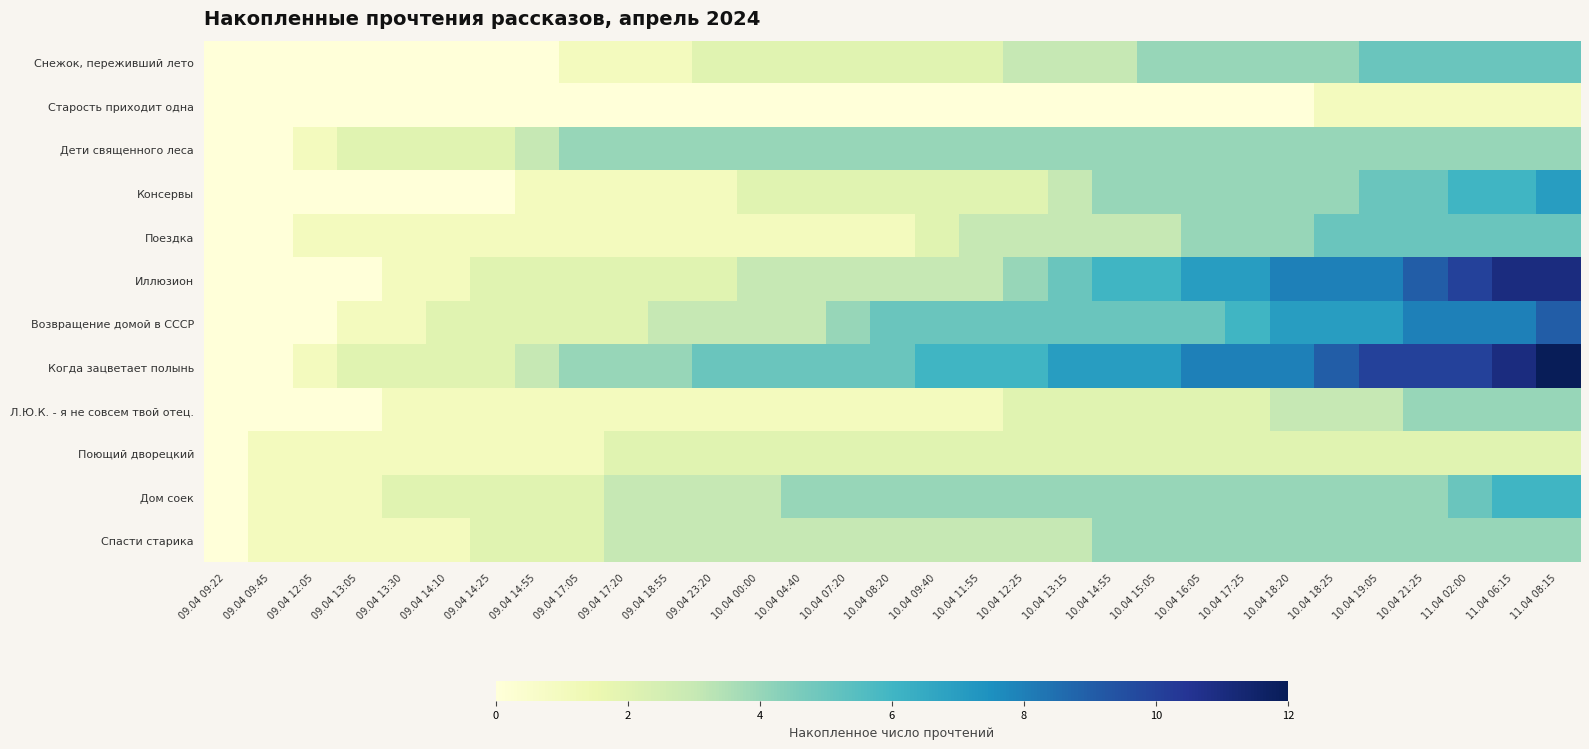

Which has a higher value, 10.04 21:25 or 10.04 00:00?

10.04 21:25